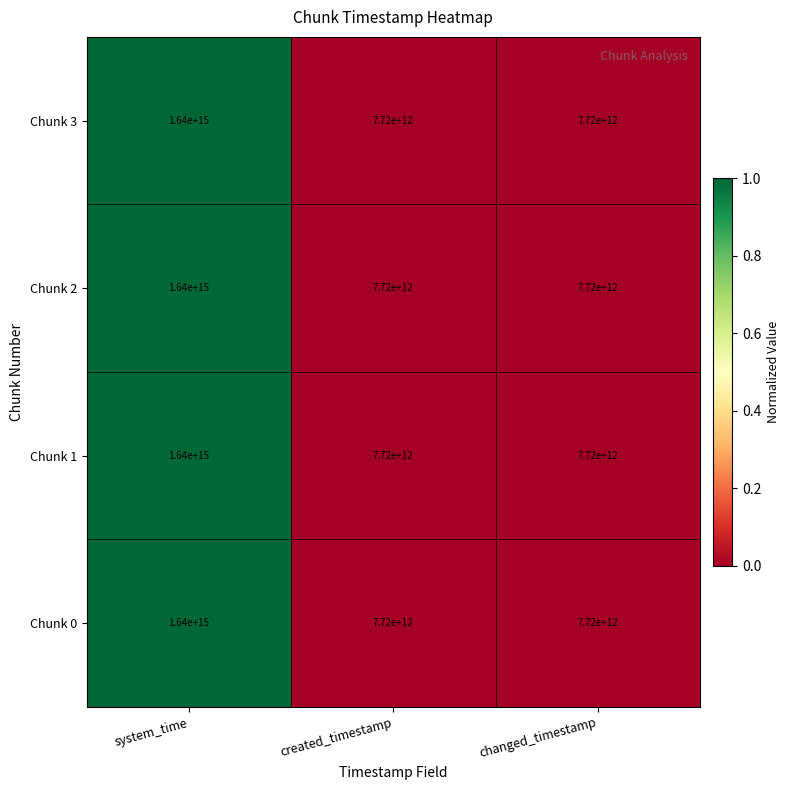

How many Chunk 1 values are between 7720000000000 and 1640000000000000?

3